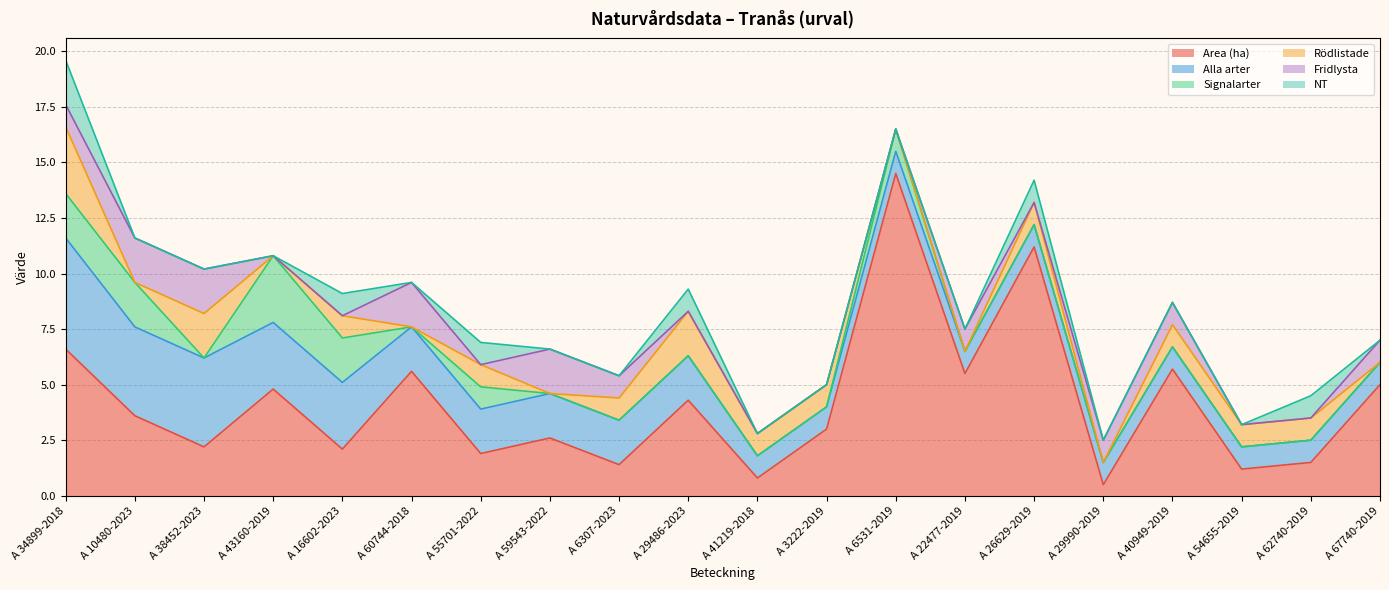

Is it true that Fridlysta equals 0.8 at A 55701-2022?

False